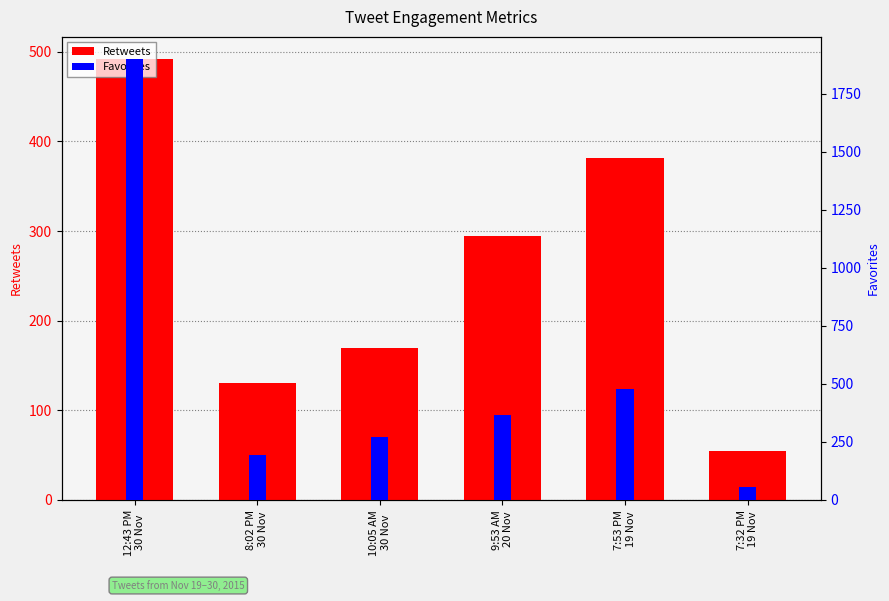

Which series changed the most between 12:43 PM
30 Nov and 7:32 PM
19 Nov?

Favorites